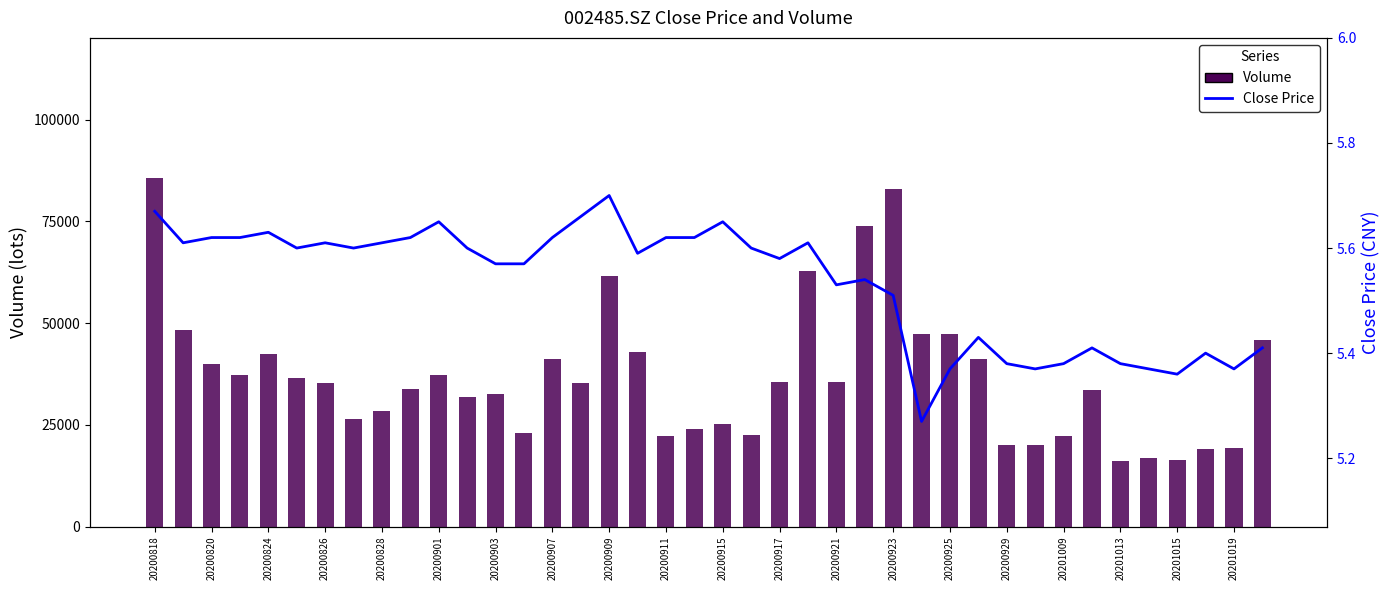

What is the minimum value for Volume?

15991.5